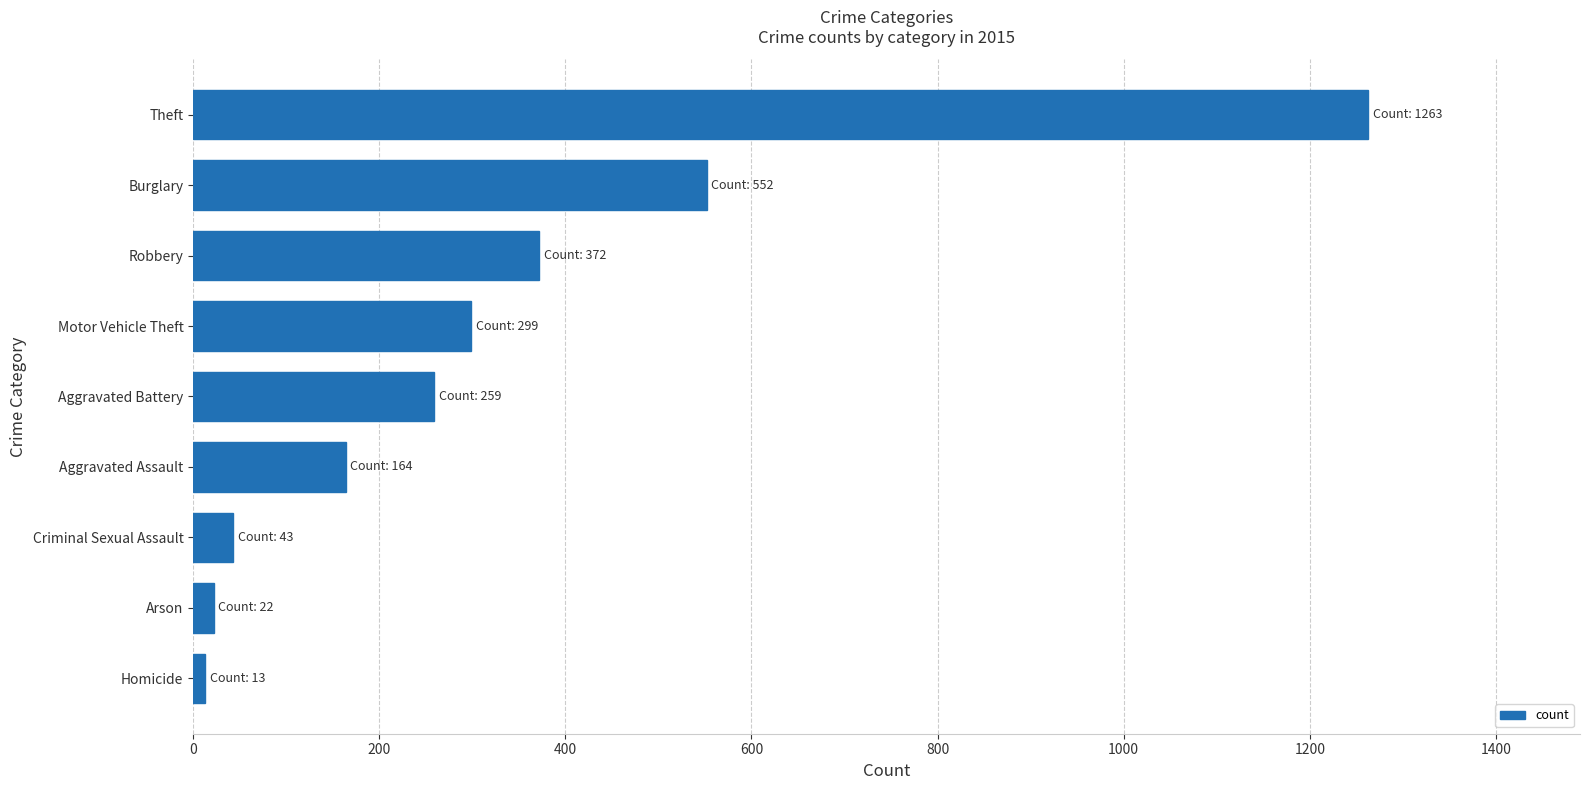

Count the number of categories in the chart.

9